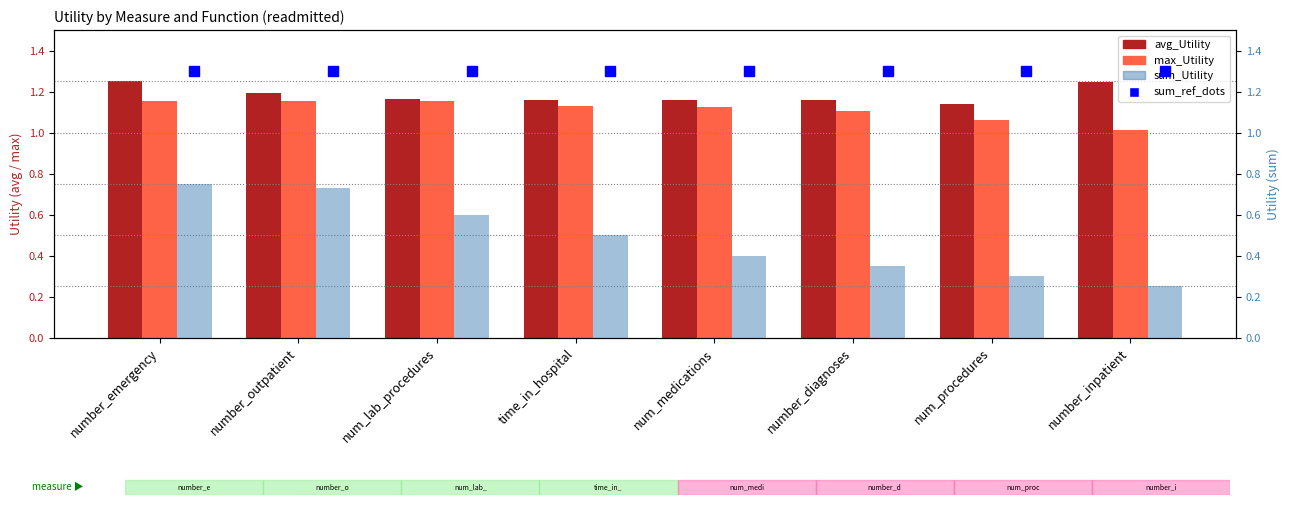

What are all the series names shown in the legend?

avg_Utility, max_Utility, sum_ref_dots, sum_Utility